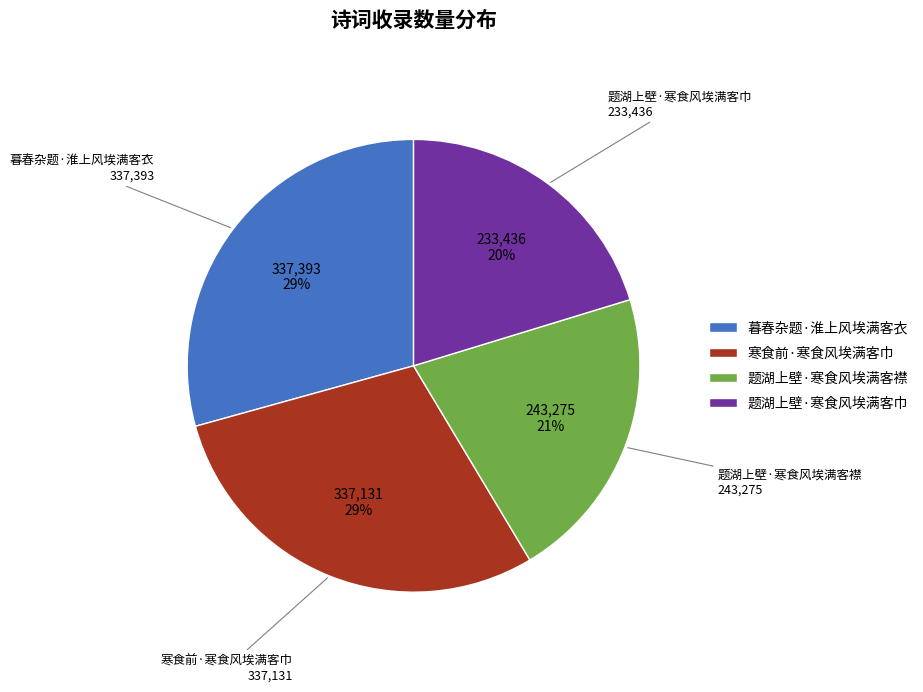

To the nearest percent, what is the average slice percentage?

25%